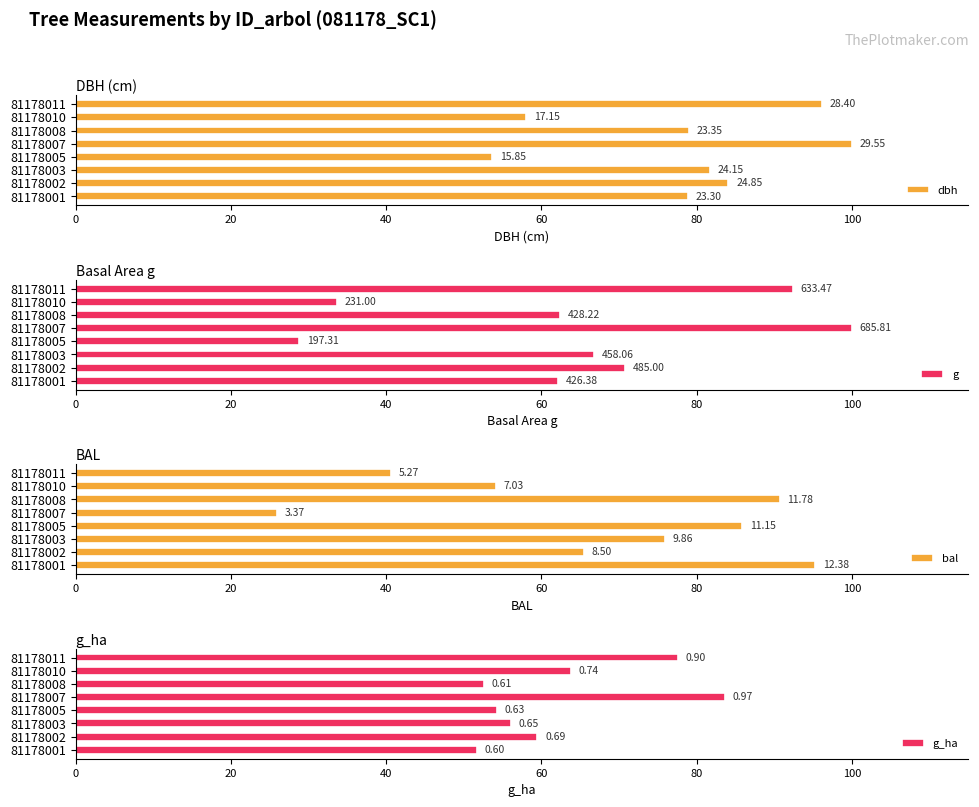

Reading left to right, what are all the values shown in this chart?

dbh: 78.8	84.1	81.7	53.6	100.0	79.0	58.0	96.1
g: 62.2	70.7	66.8	28.8	100.0	62.4	33.7	92.4
bal: 95.3	65.4	75.9	85.8	25.9	90.7	54.1	40.6
g_ha: 51.7	59.5	56.0	54.3	83.6	52.6	63.8	77.6